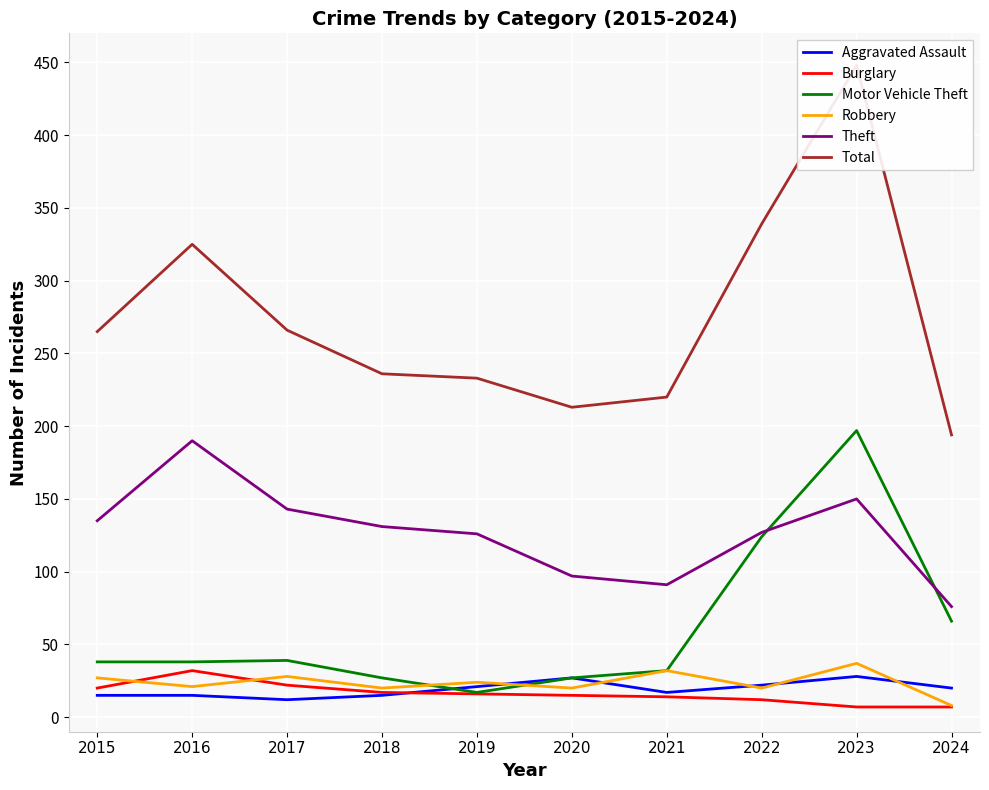

How many lines are shown in the chart?

6